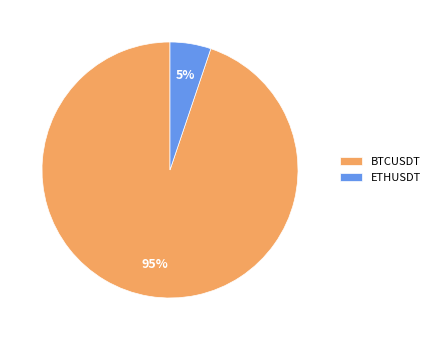

To the nearest percent, what is the difference between the largest and smallest slice percentages?

90%